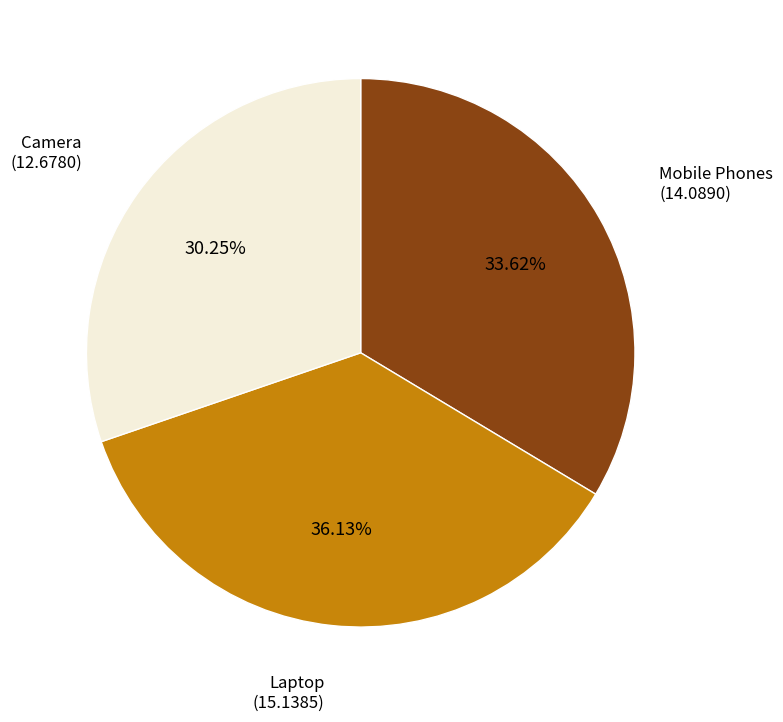

Is there any slice that represents more than half of the pie?

No